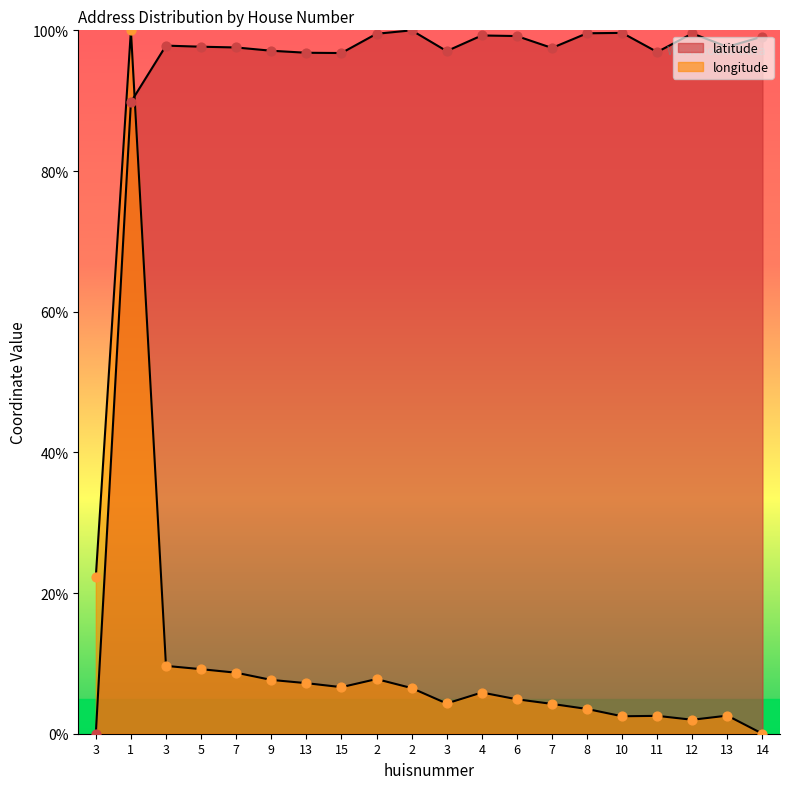

Which series has the largest total across all categories?

latitude